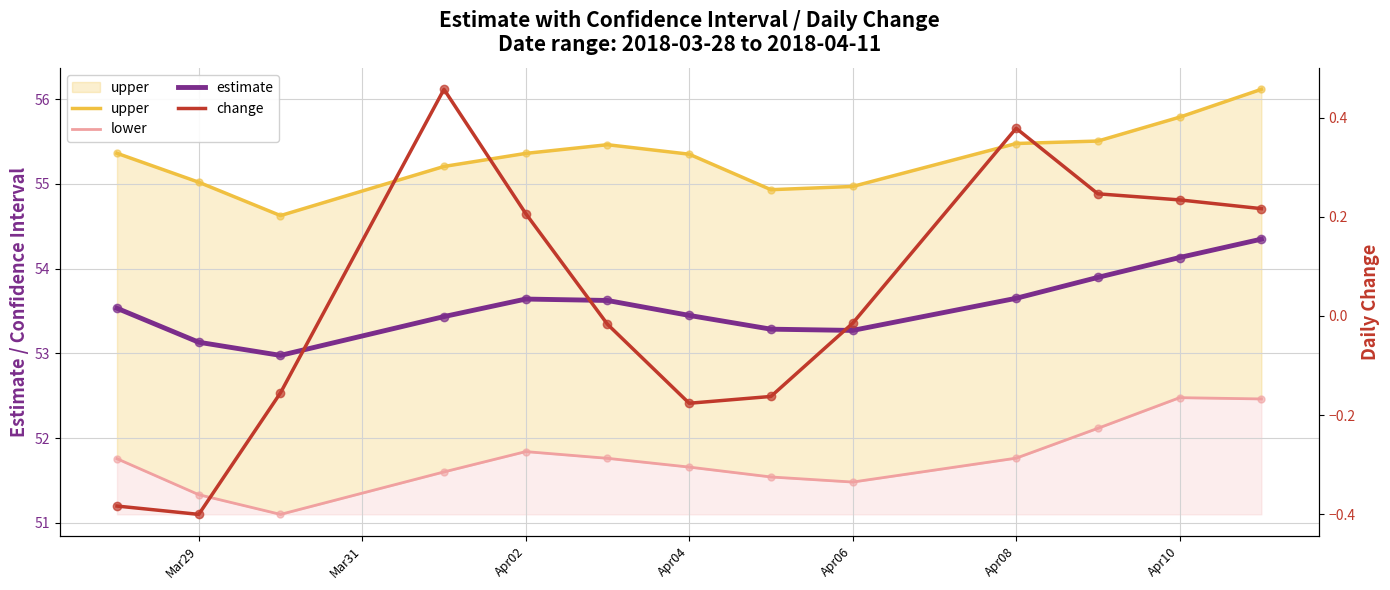

Is it true that estimate equals 90.0 at Apr04?

False